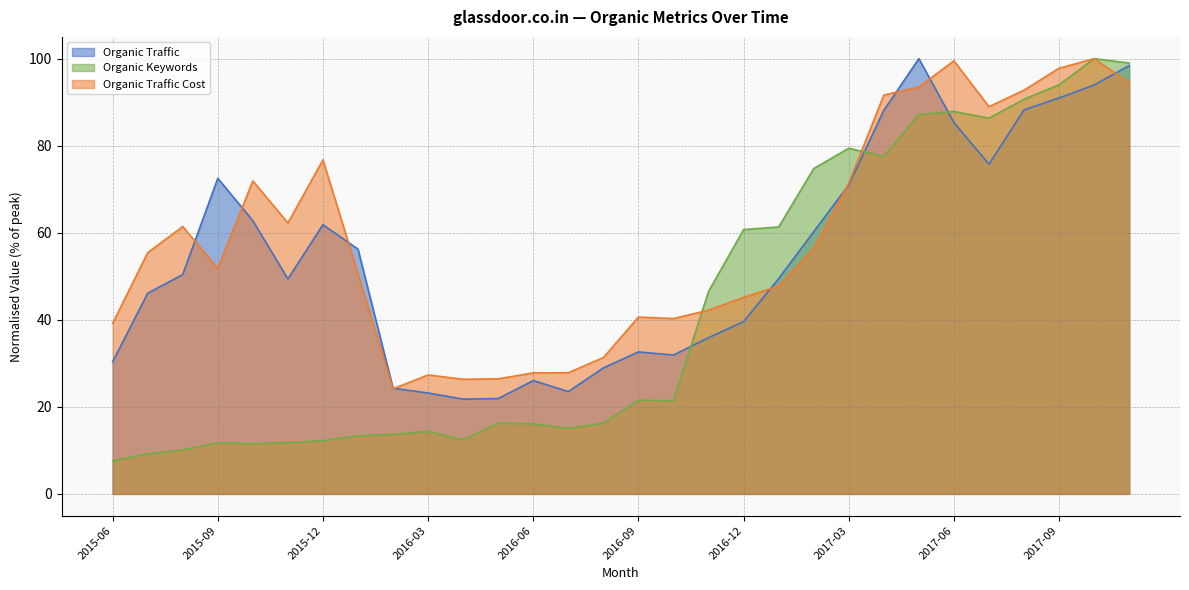

The value of Organic Traffic at 2015-06 is 30.4. True or false?

True